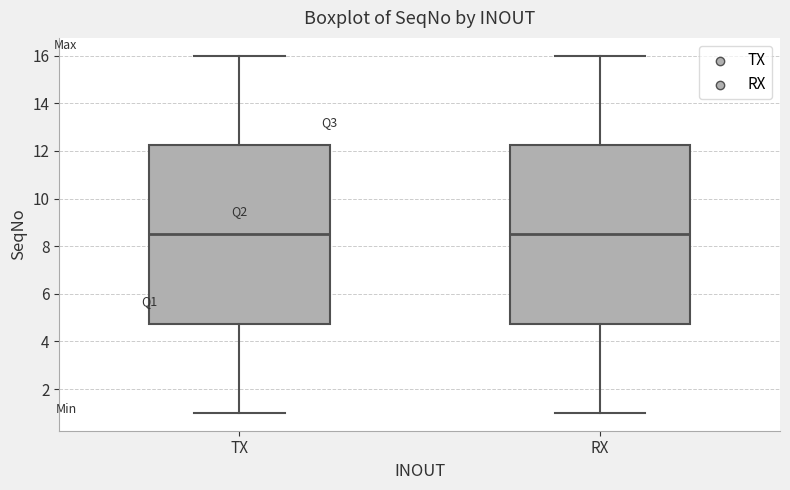

Where is the upper edge of the box for RX on the y-axis? The values are not printed on the chart, so give them approximately, as read against the axis.

12.2